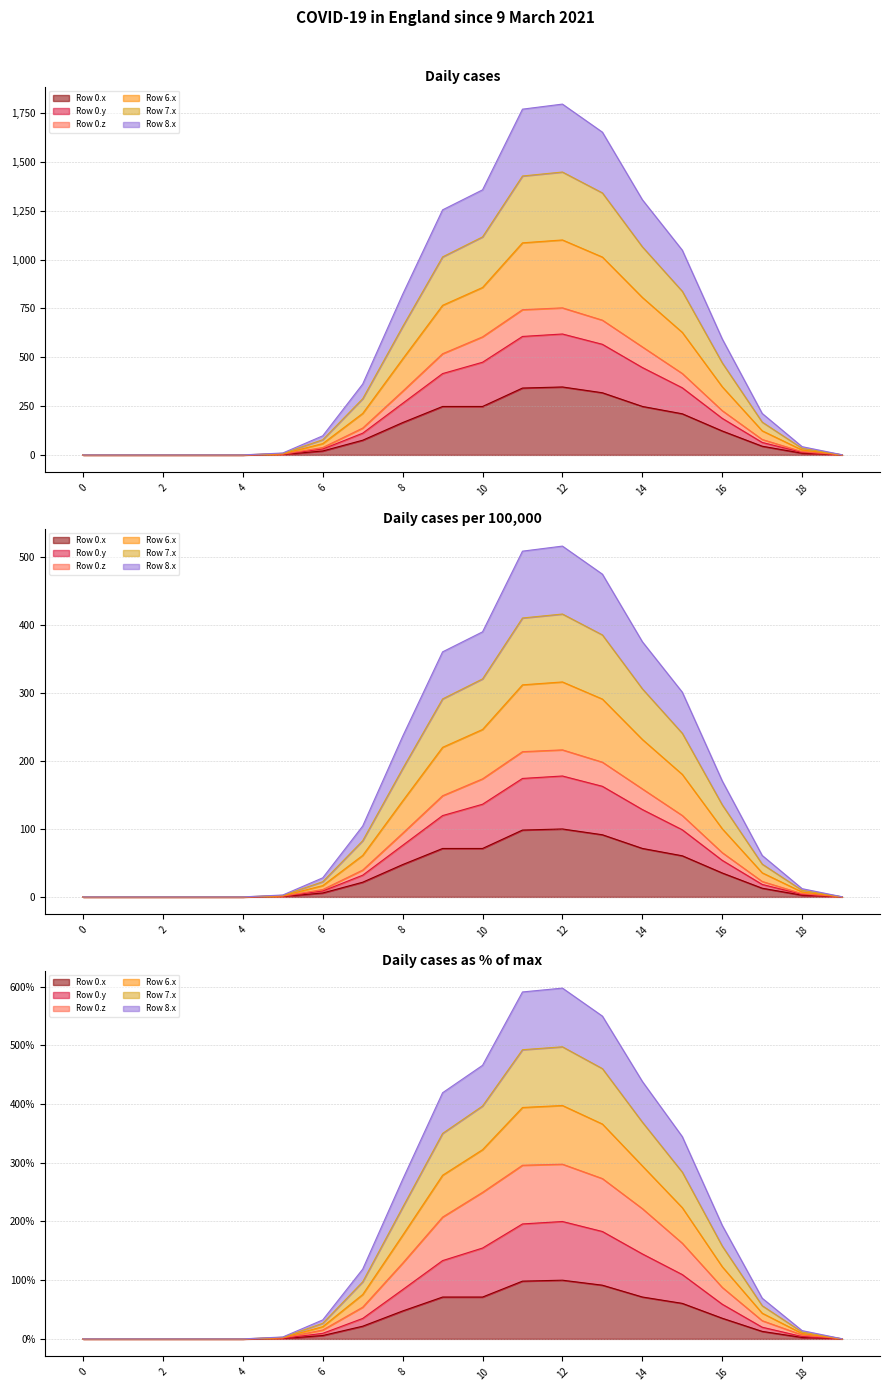

True or false: Row 7.x and Row 0.x cross at least once.

False